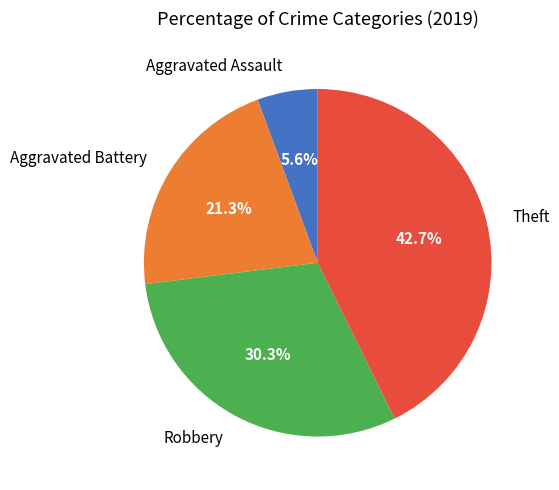

Between Theft and Robbery, which is larger?

Theft